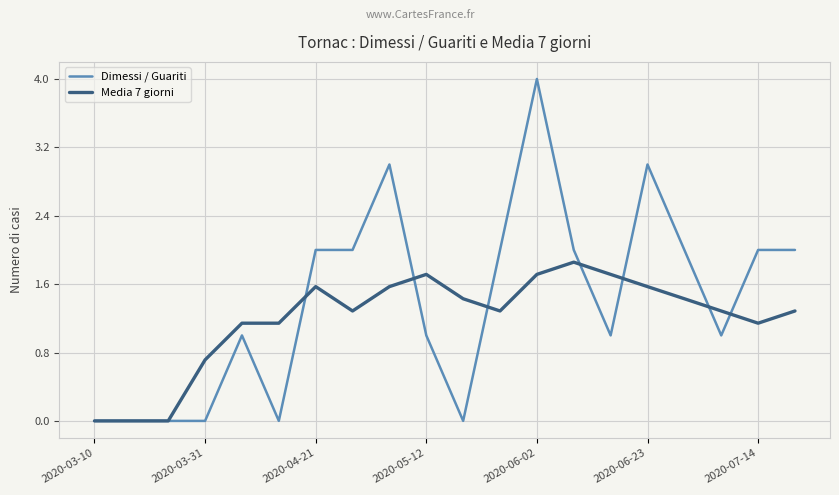

Which series has the largest total across all categories?

Dimessi / Guariti